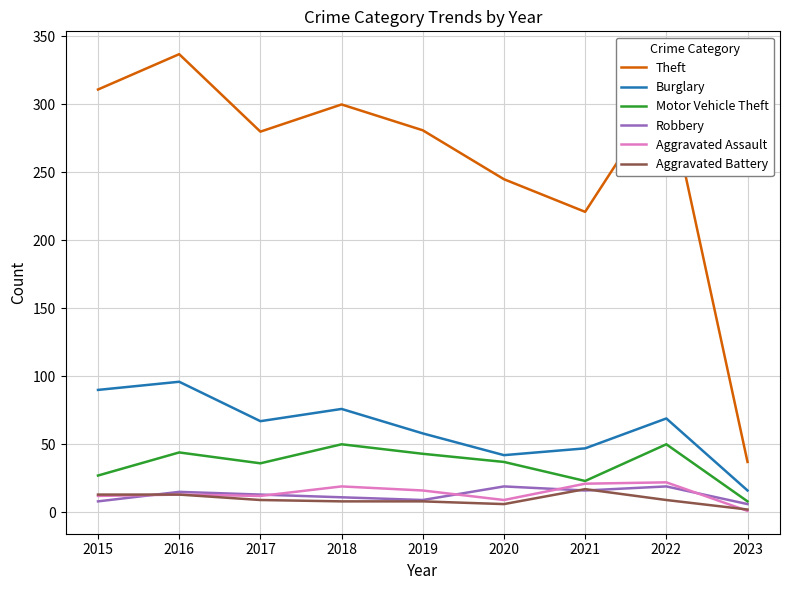

Which series has the largest range (max minus min)?

Theft